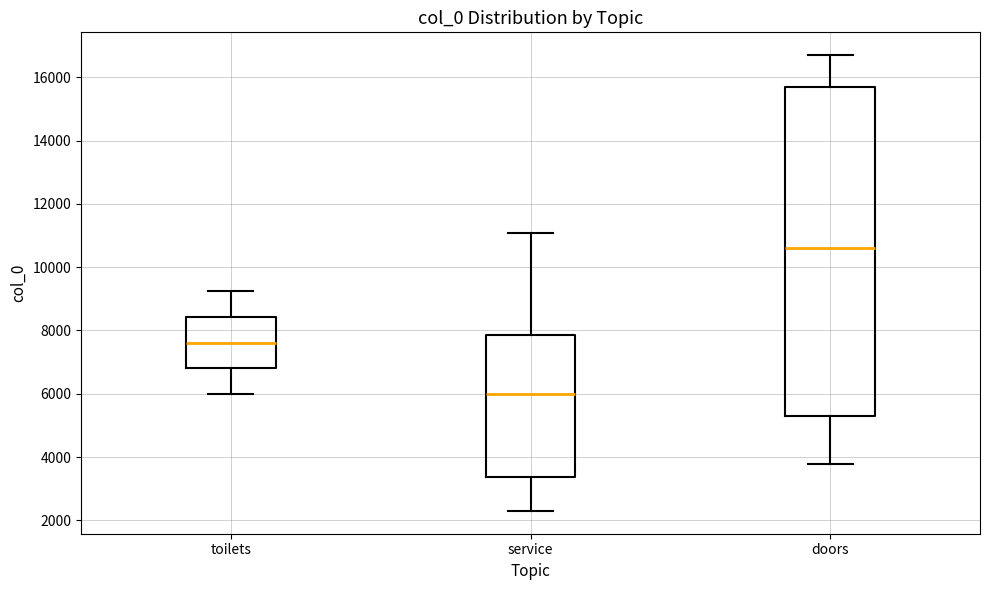

Reading left to right, transcribe this box plot: for each box, give where its median line is, the range the box spans, and where its two whiskers end, as read against the y-axis. The values are not printed on the chart, so give them approximately, as read against the axis.

toilets: median 7600, box 6800 to 8400, whiskers 6000 to 9200
service: median 6000, box 3400 to 7800, whiskers 2200 to 11000
doors: median 10600, box 5400 to 15800, whiskers 3800 to 16800